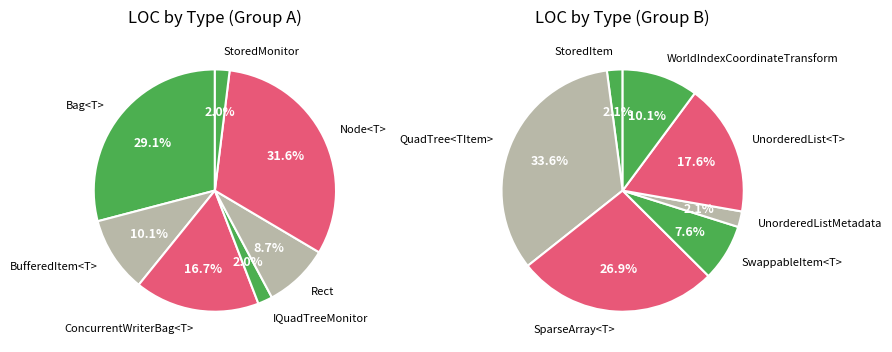

How many segments does this pie chart have?

14